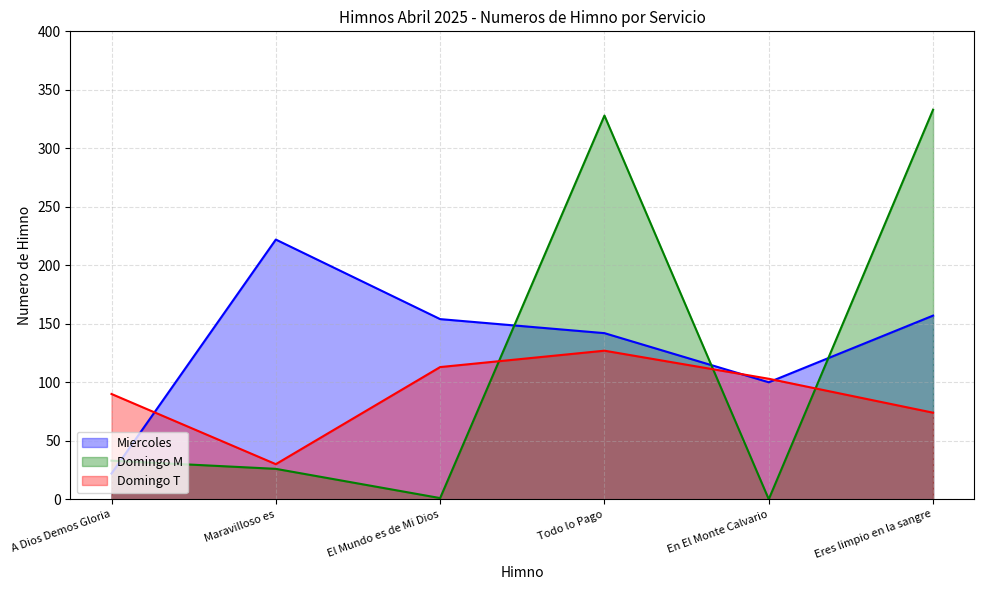

Does the chart have visible grid lines?

Yes